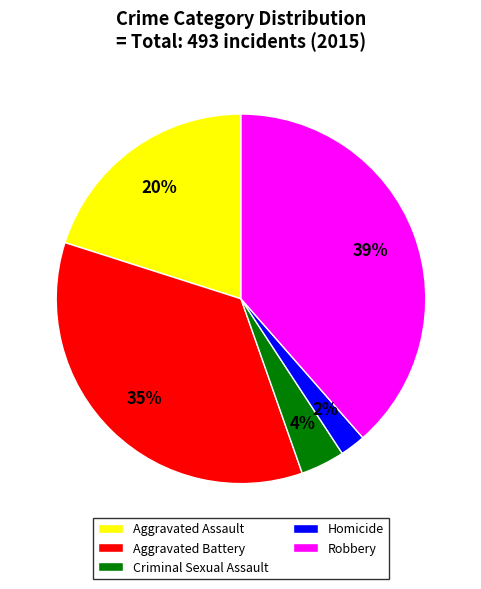

Which has a higher value, Homicide or Aggravated Battery?

Aggravated Battery